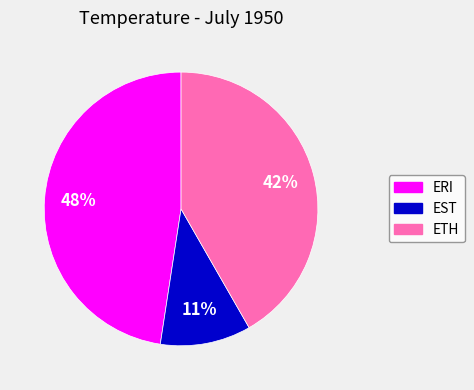

Does any single category account for the majority?

No